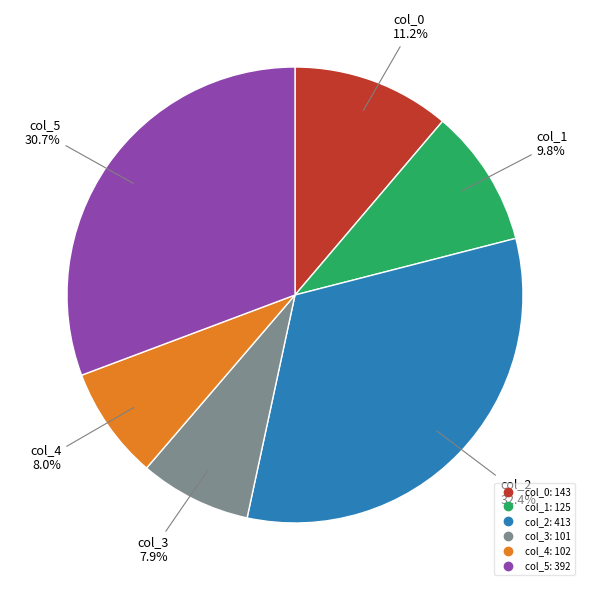

Count the number of slices in the pie.

6